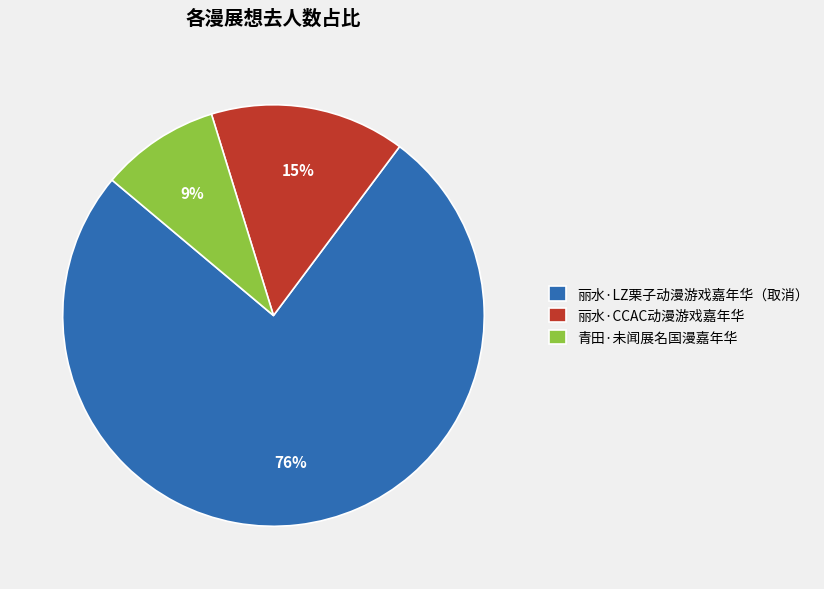

Which has a higher value, 青田·未闻展名国漫嘉年华 or 丽水·CCAC动漫游戏嘉年华?

丽水·CCAC动漫游戏嘉年华